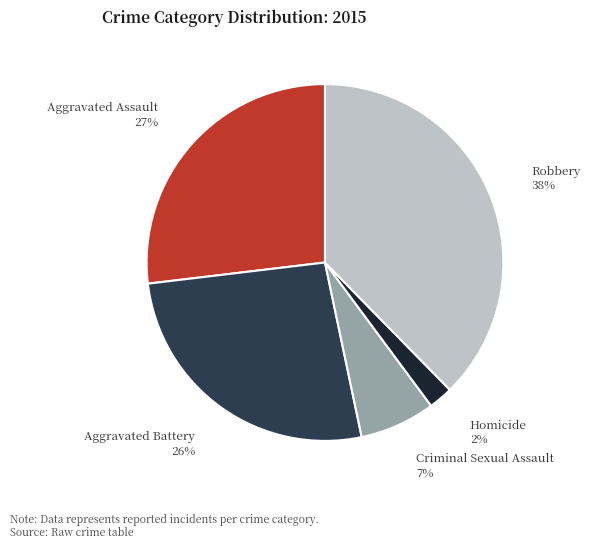

Which has a higher value, Criminal Sexual Assault or Homicide?

Criminal Sexual Assault